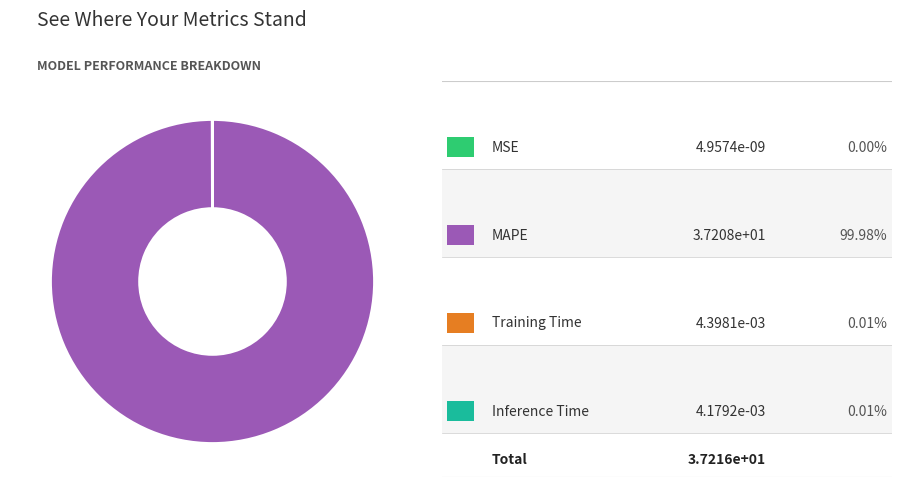

Does any single category account for the majority?

Yes